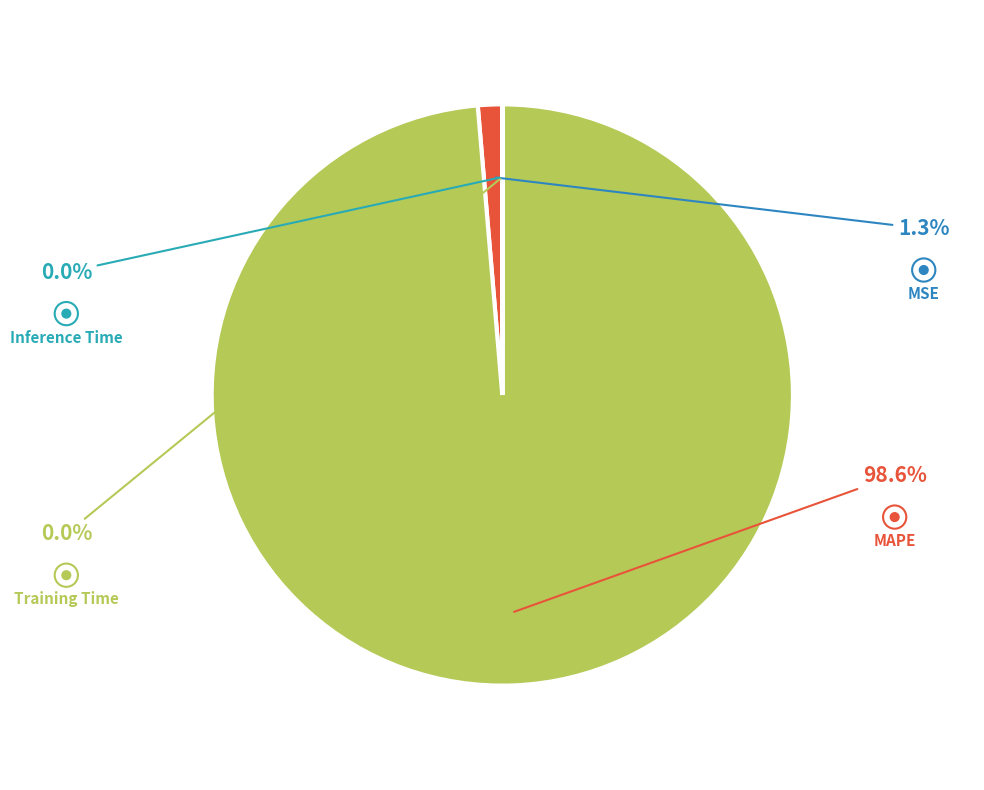

What is the largest slice in the pie chart?

MAPE